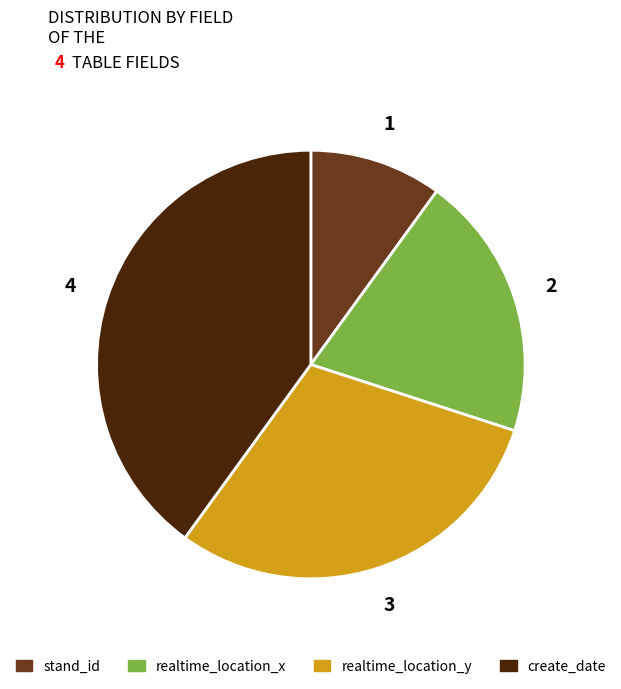

True or false: stand_id accounts for 1% of the total.

False